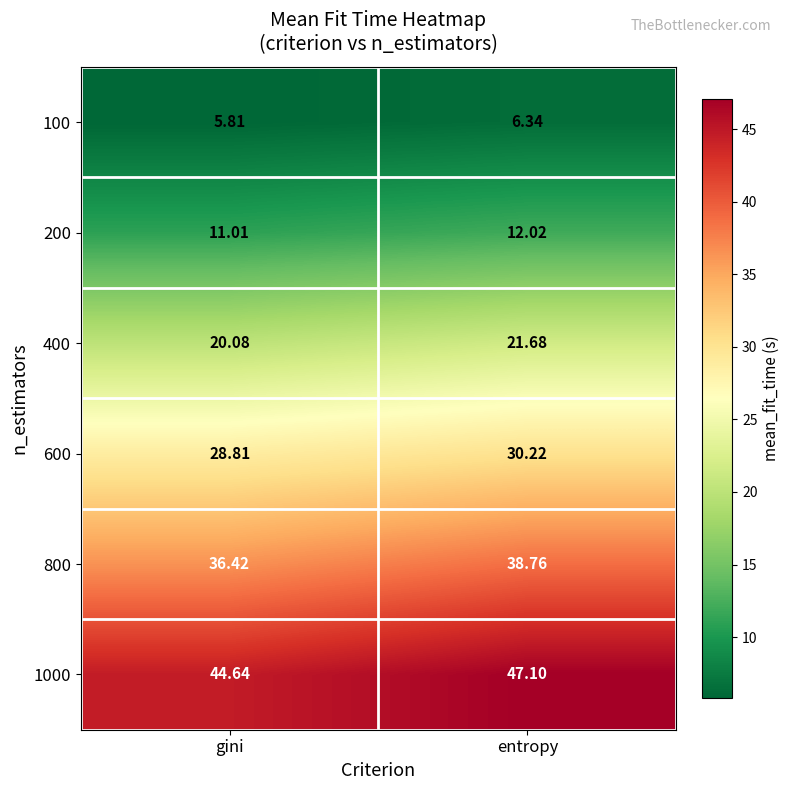

Which label corresponds to the largest value in the chart?

entropy